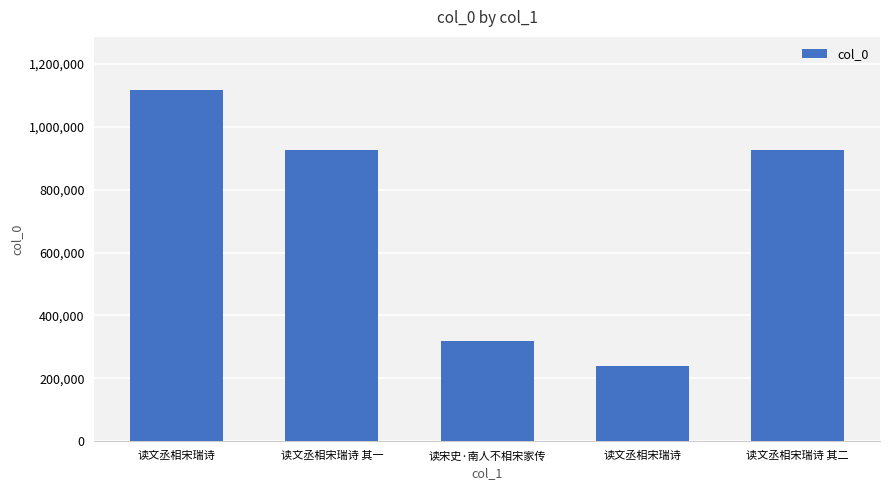

The value at 读文丞相宋瑞诗 其一 is 926246. True or false?

True